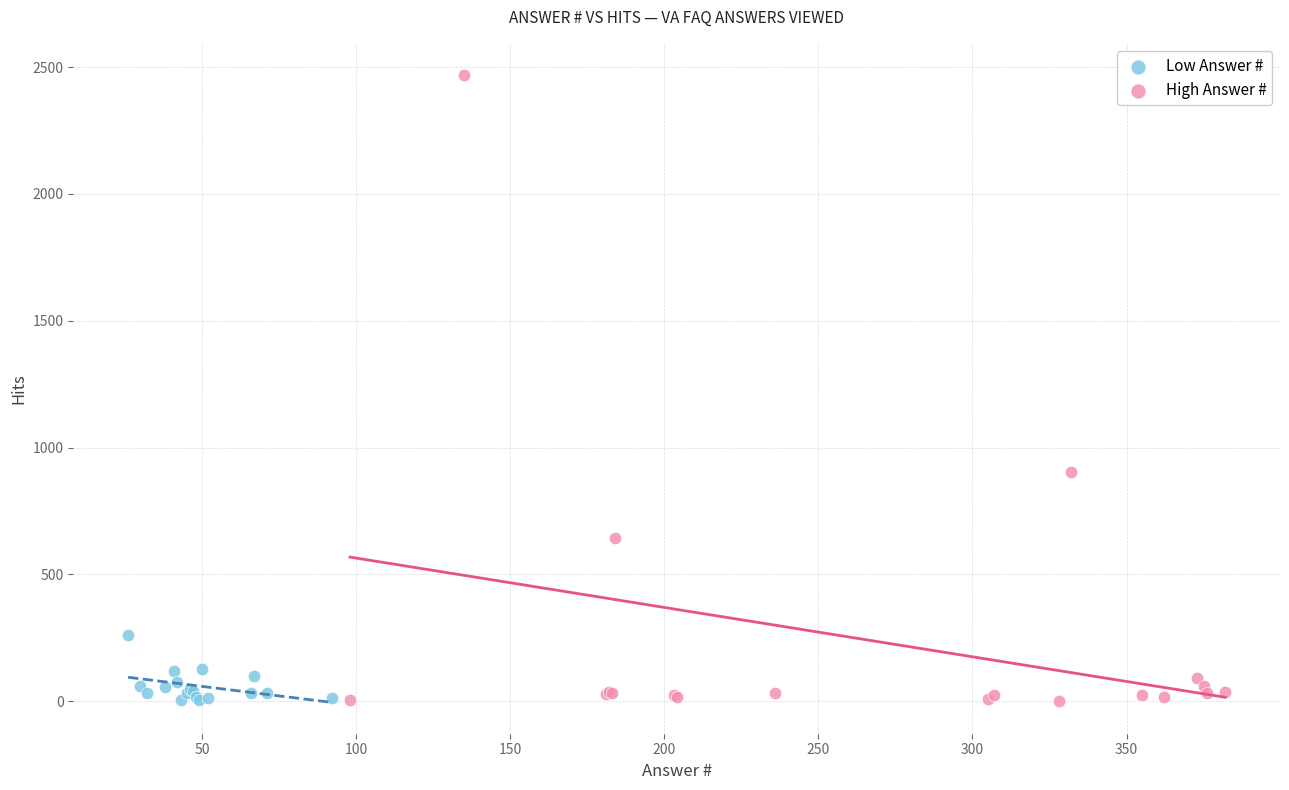

Which series has the widest spread of Y values?

High Answer #